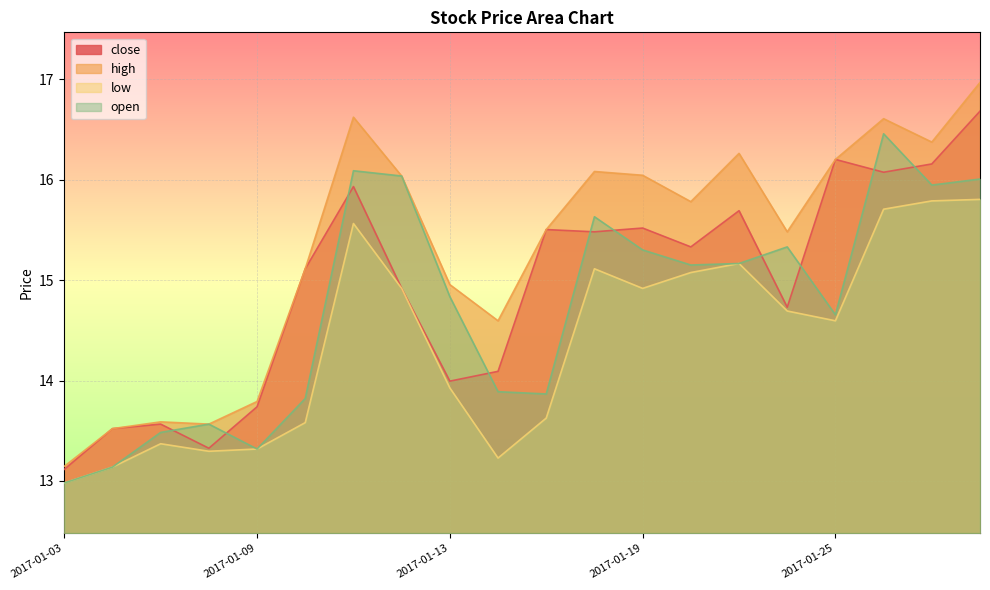

What is the maximum value for close?

16.7